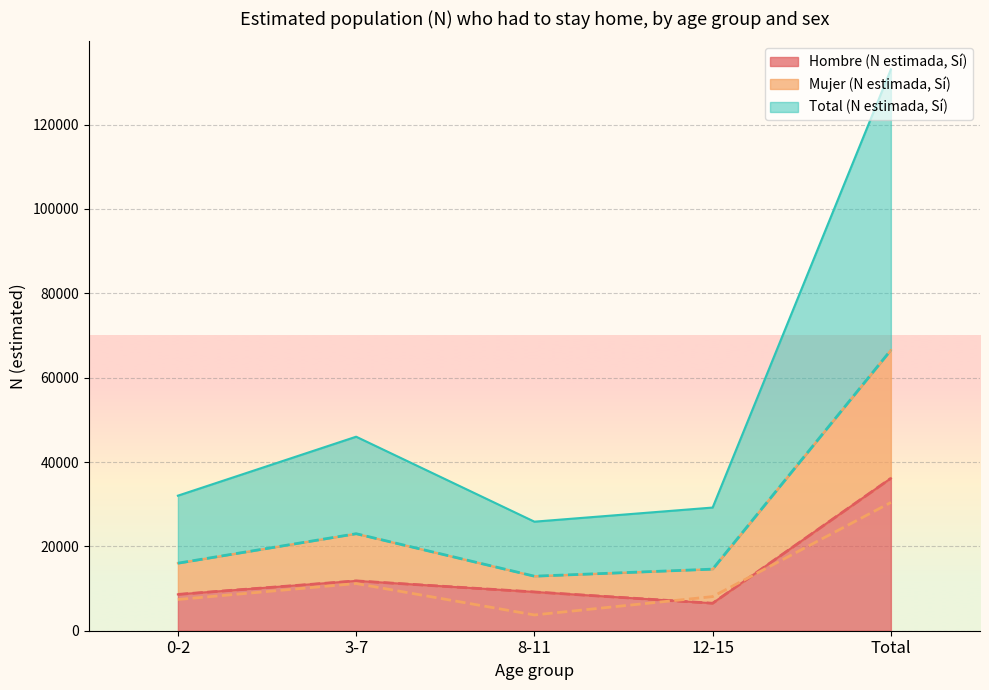

What is the difference between the second highest and minimum values in the Total (N estimada, Sí) series?

10072